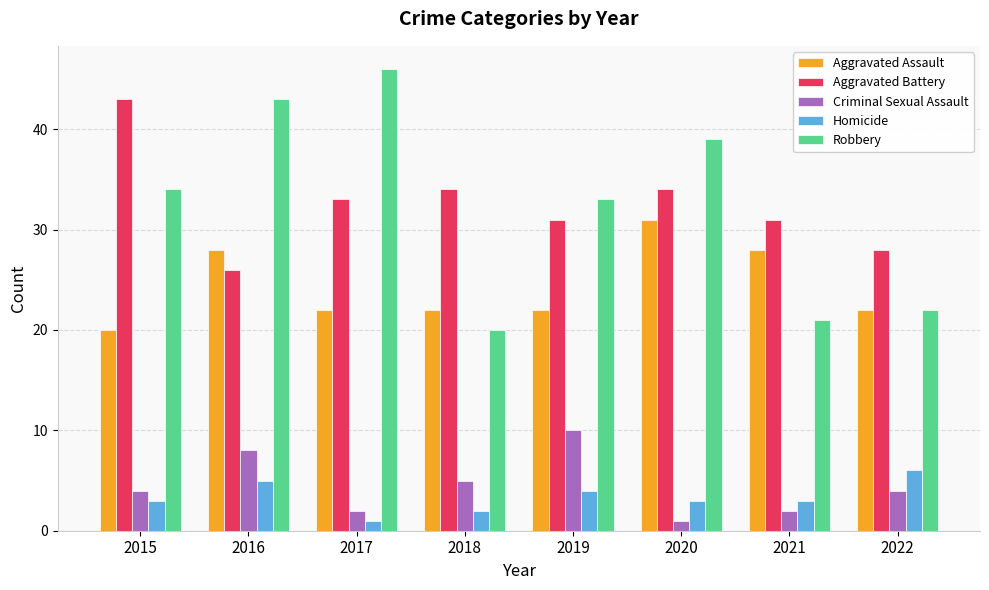

How many bars are there in total?

40